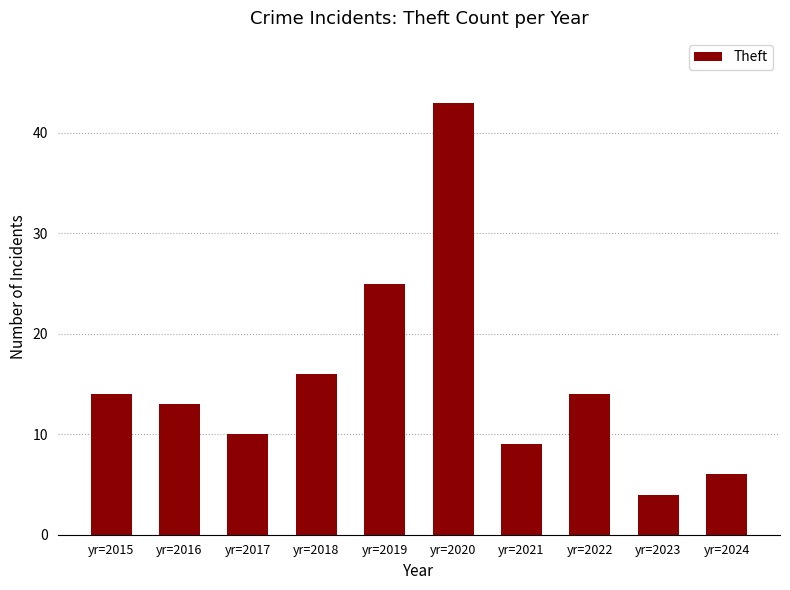

What is the smallest value displayed?

4